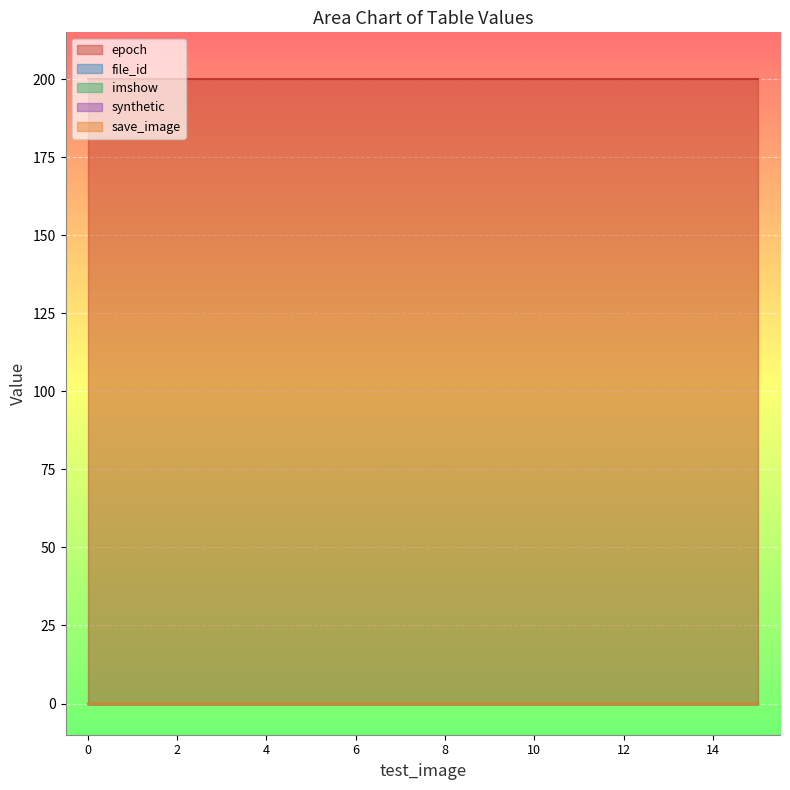

Count the number of categories in the chart.

16